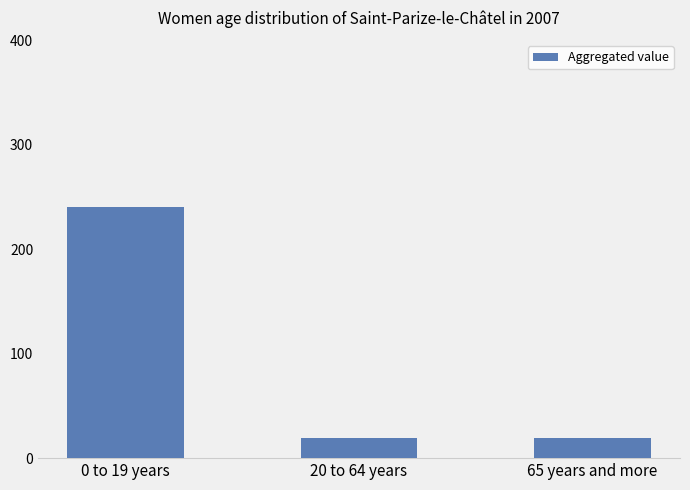

What is the maximum value shown in the chart?

240.5